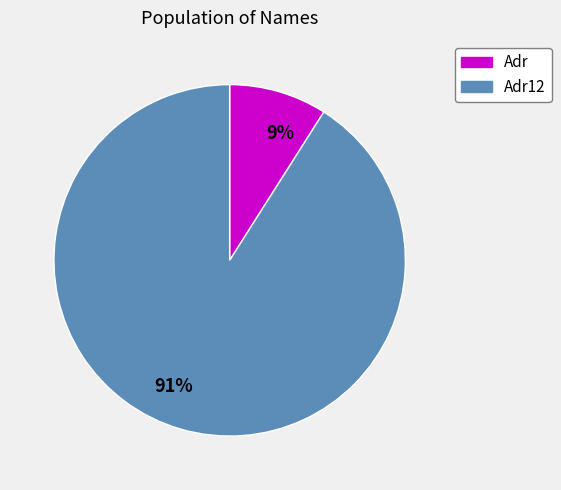

Do Adr12 and Adr together represent more than half of the pie?

Yes